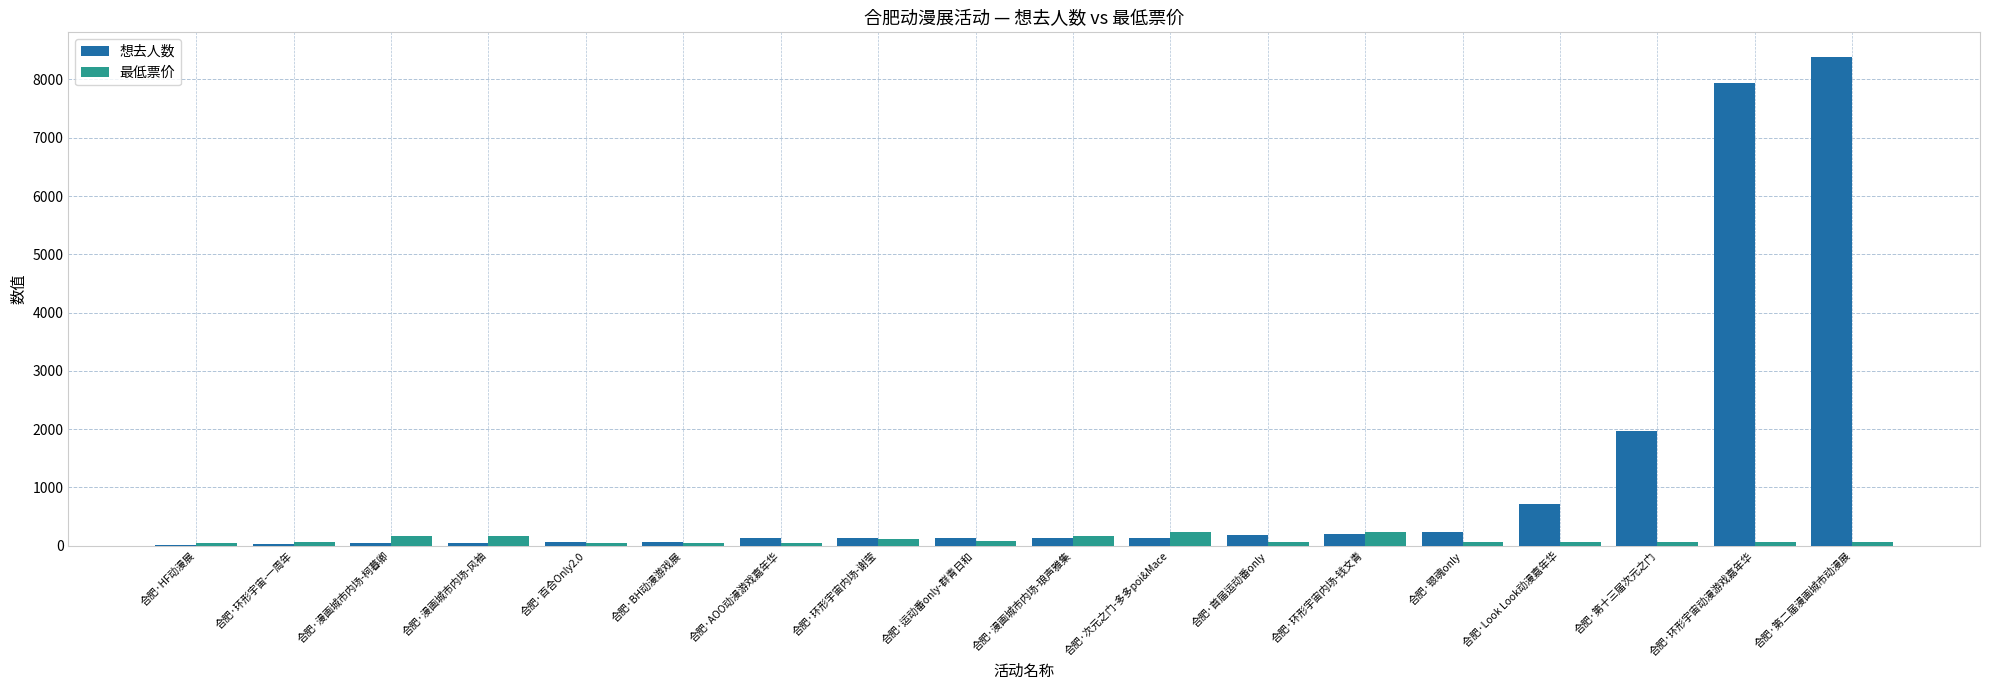

Between 合肥·Look Look动漫嘉年华 and 合肥·环形宇宙动漫游戏嘉年华, which series saw the biggest shift?

想去人数